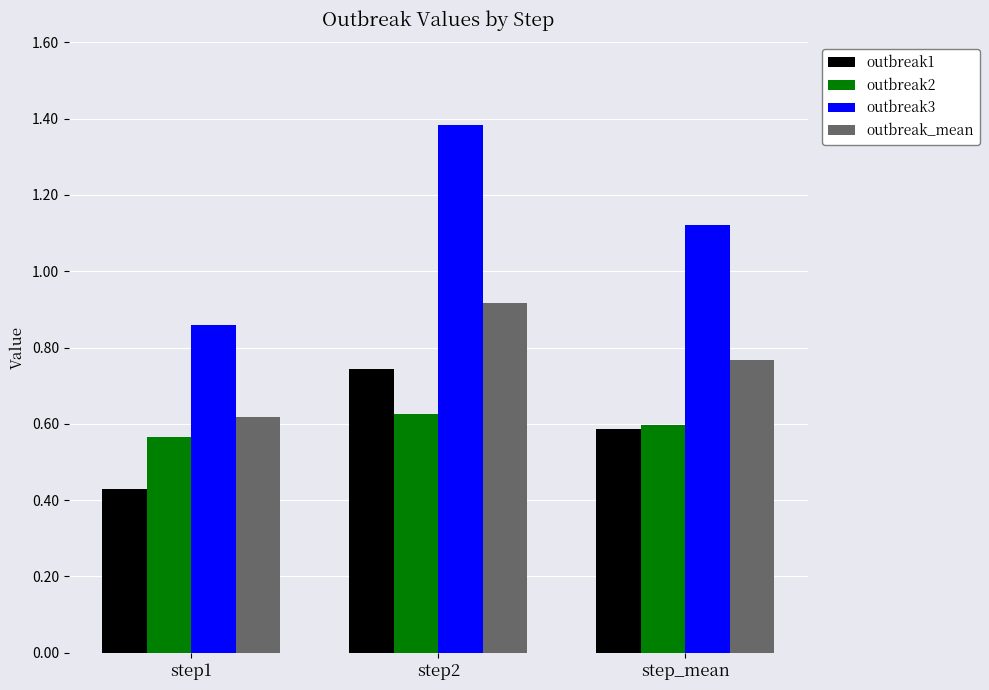

How many bars are there in each group?

4